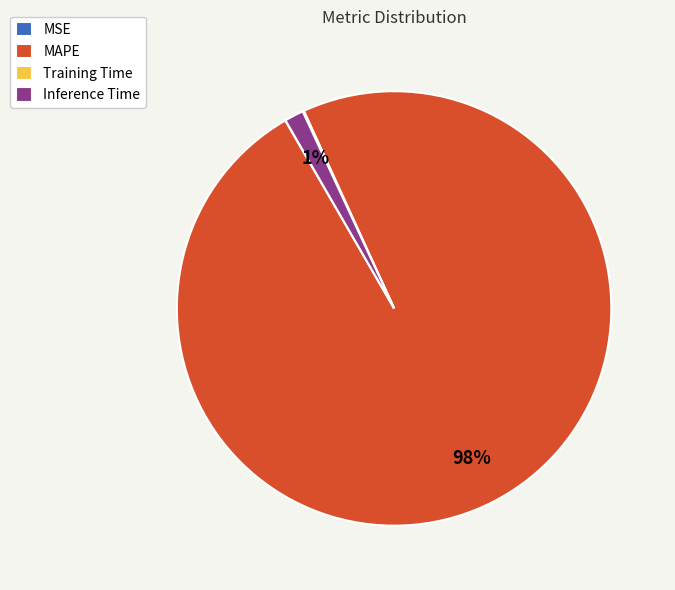

Is it true that Inference Time is 8% of the pie?

False